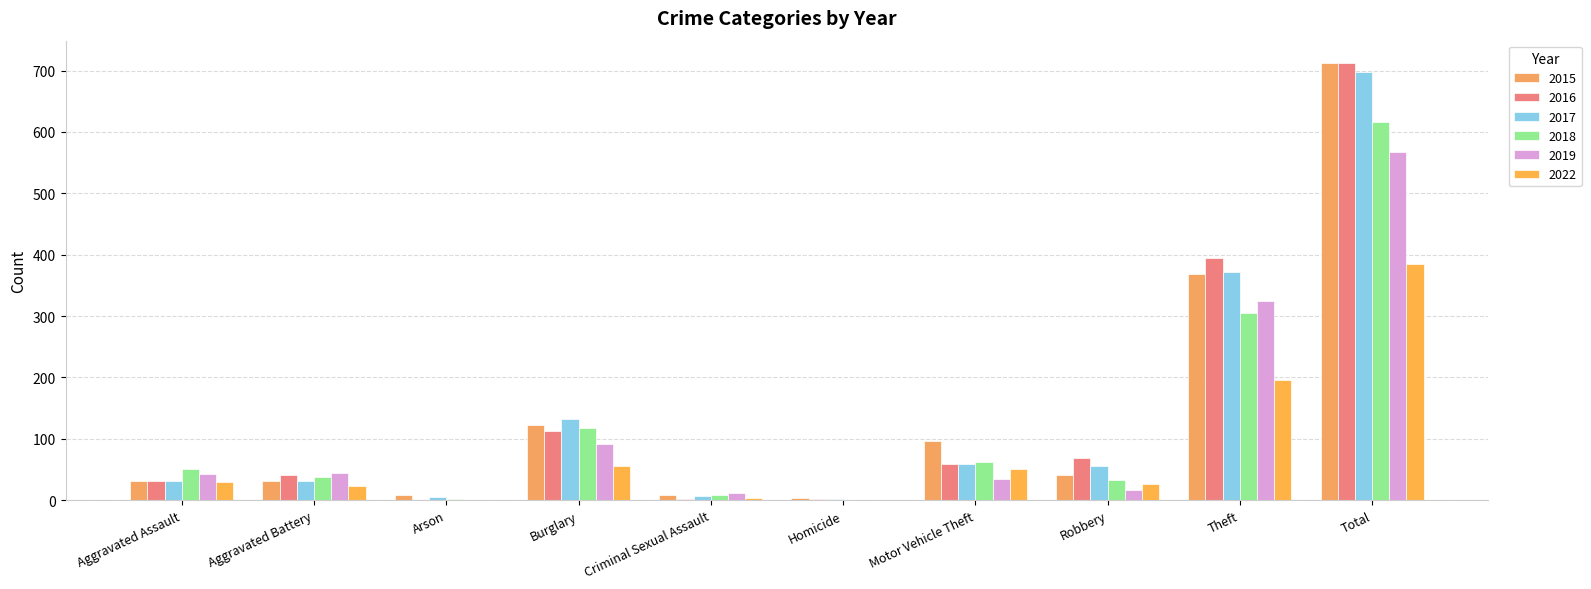

Reading right to left, transcribe all the data shown in this chart.

2015: Total=713	Theft=369	Robbery=41	Motor Vehicle Theft=96	Homicide=3	Criminal Sexual Assault=9	Burglary=123	Arson=9	Aggravated Battery=31	Aggravated Assault=32
2016: Total=713	Theft=394	Robbery=69	Motor Vehicle Theft=59	Homicide=2	Criminal Sexual Assault=2	Burglary=113	Arson=1	Aggravated Battery=41	Aggravated Assault=32
2017: Total=697	Theft=372	Robbery=55	Motor Vehicle Theft=59	Homicide=2	Criminal Sexual Assault=7	Burglary=133	Arson=5	Aggravated Battery=32	Aggravated Assault=32
2018: Total=616	Theft=305	Robbery=33	Motor Vehicle Theft=63	Homicide=0	Criminal Sexual Assault=9	Burglary=117	Arson=2	Aggravated Battery=37	Aggravated Assault=50
2019: Total=568	Theft=325	Robbery=17	Motor Vehicle Theft=35	Homicide=0	Criminal Sexual Assault=11	Burglary=92	Arson=1	Aggravated Battery=44	Aggravated Assault=43
2022: Total=384	Theft=196	Robbery=27	Motor Vehicle Theft=51	Homicide=0	Criminal Sexual Assault=3	Burglary=55	Arson=0	Aggravated Battery=23	Aggravated Assault=29